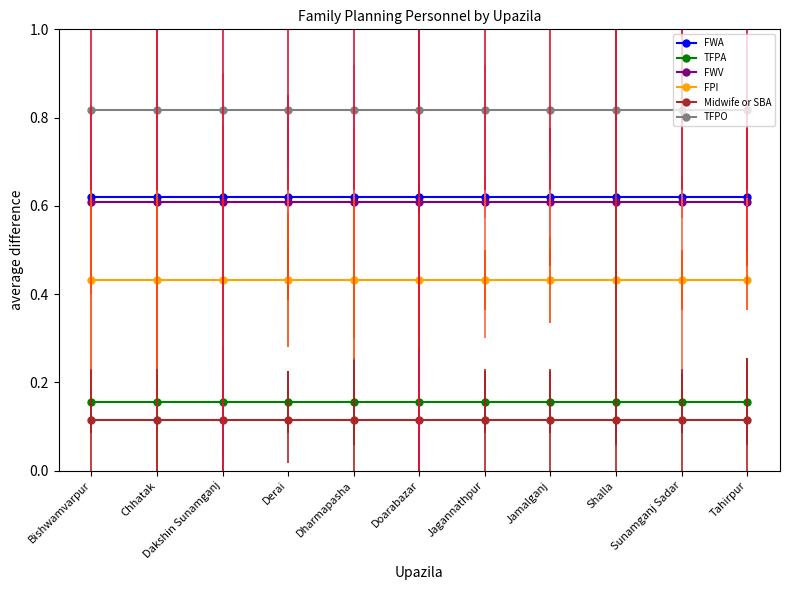

The FWV series shows 0.6 at Jagannathpur. True or false?

True